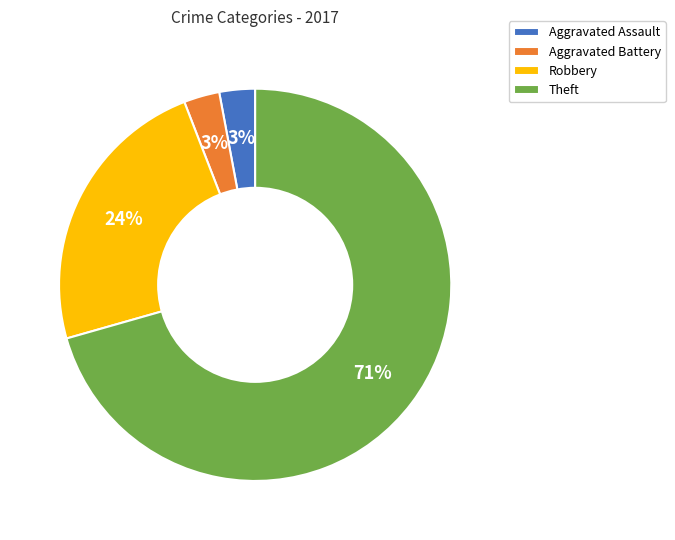

Which has a higher value, Aggravated Battery or Robbery?

Robbery